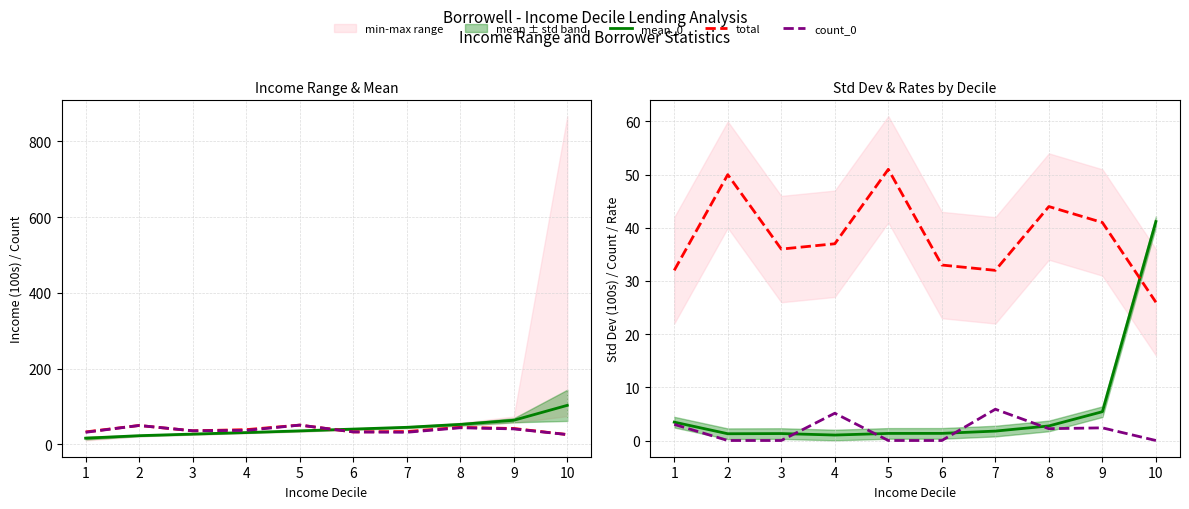

Between which two adjacent categories do std_0 (scaled) and total first intersect?

9 and 10